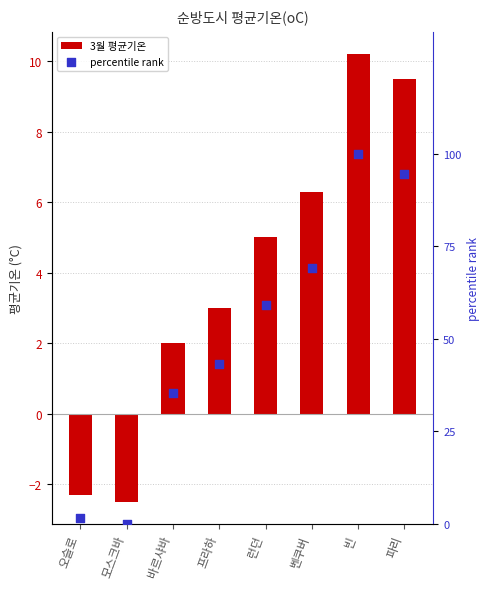

At how many categories does at least one series exceed 9?

6